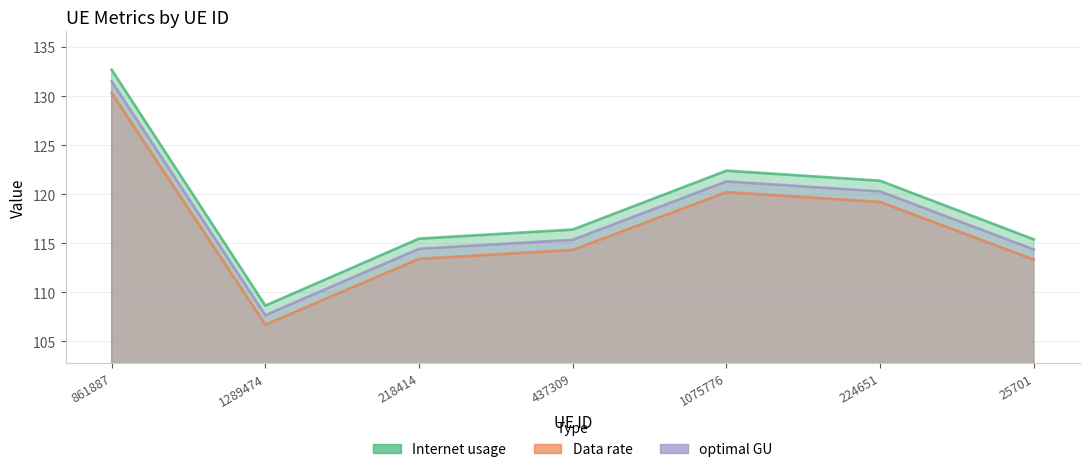

Where does the optimal GU series first go above 115?

861887